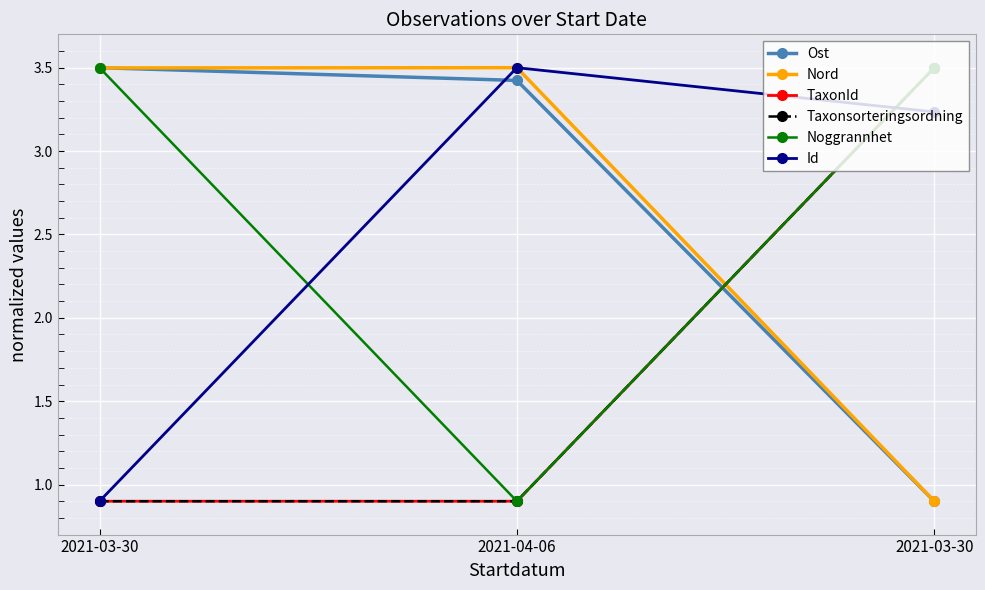

At which label is Taxonsorteringsordning closest to 2?

2021-03-30